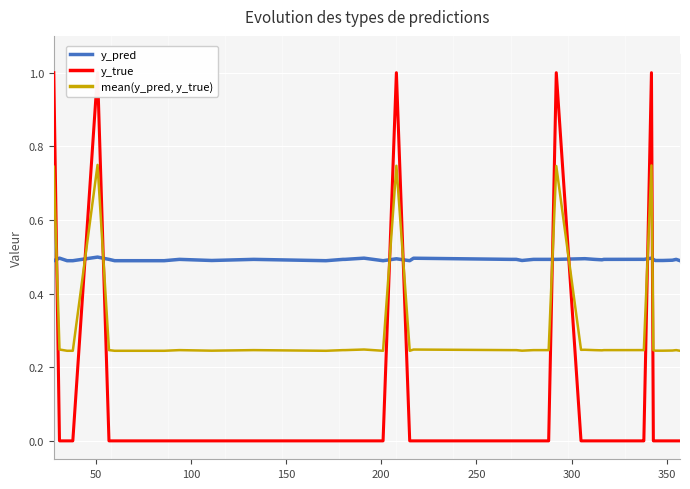

Rank the series by their maximum value, from lowest to highest.

y_pred, mean(y_pred, y_true), y_true